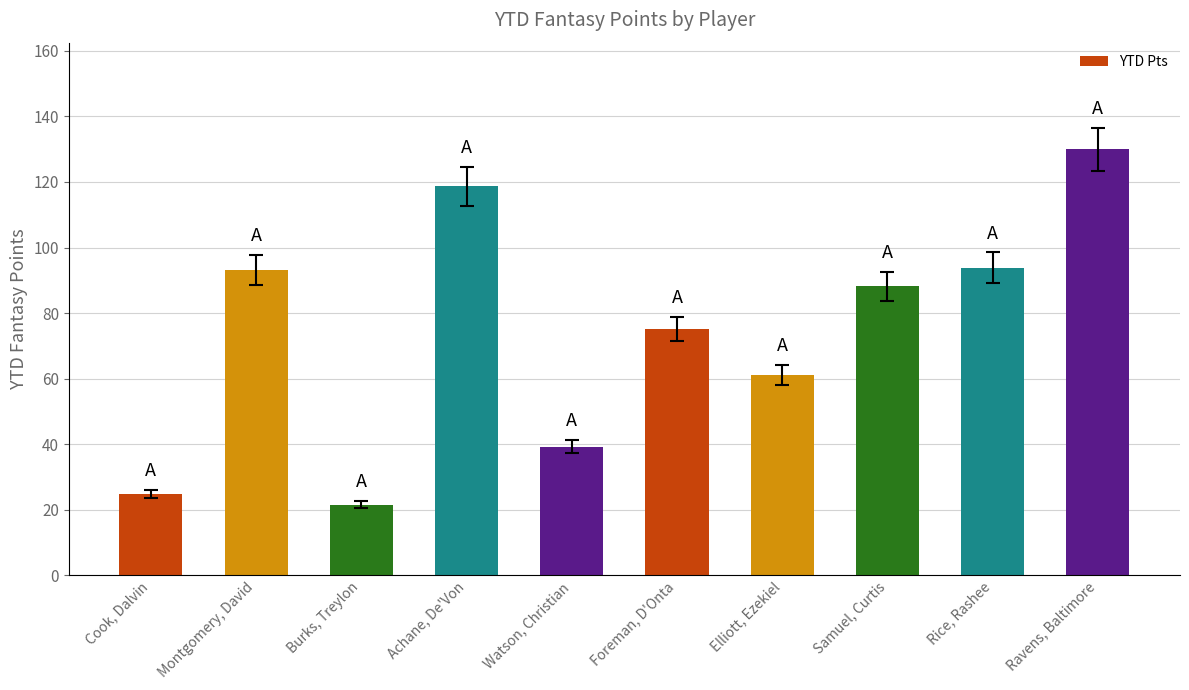

What is the label of the 5th bar from the left?

Watson, Christian